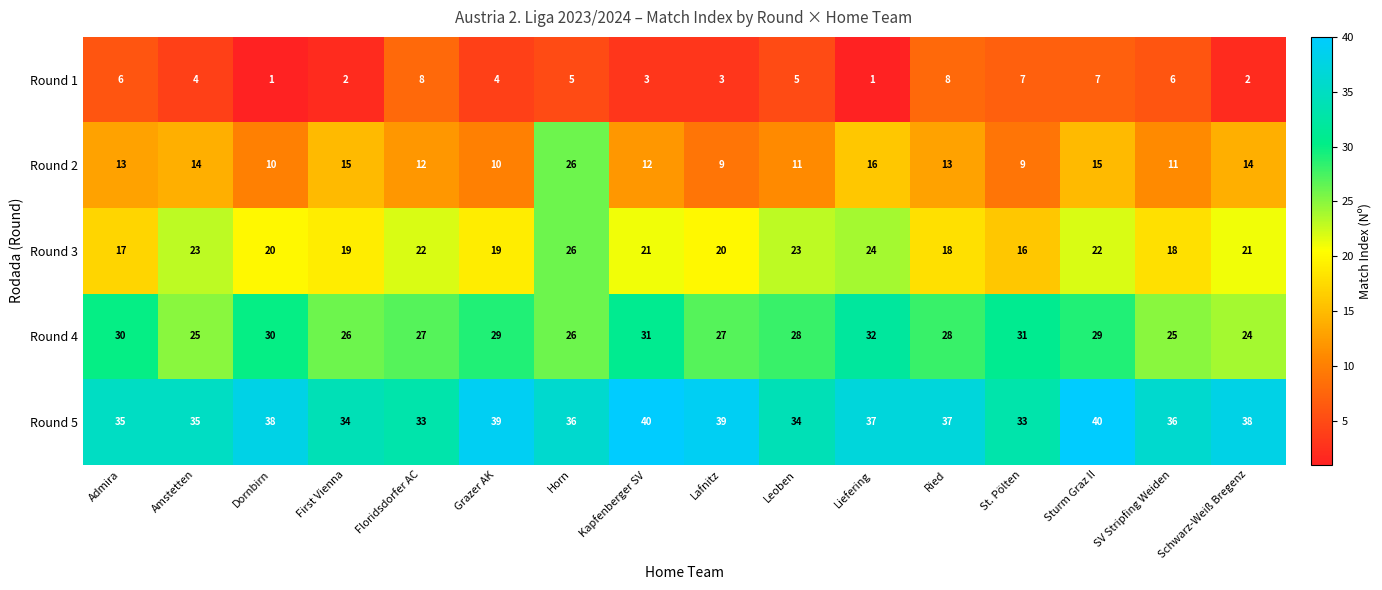

At which category is the sum across all series the highest?

Horn